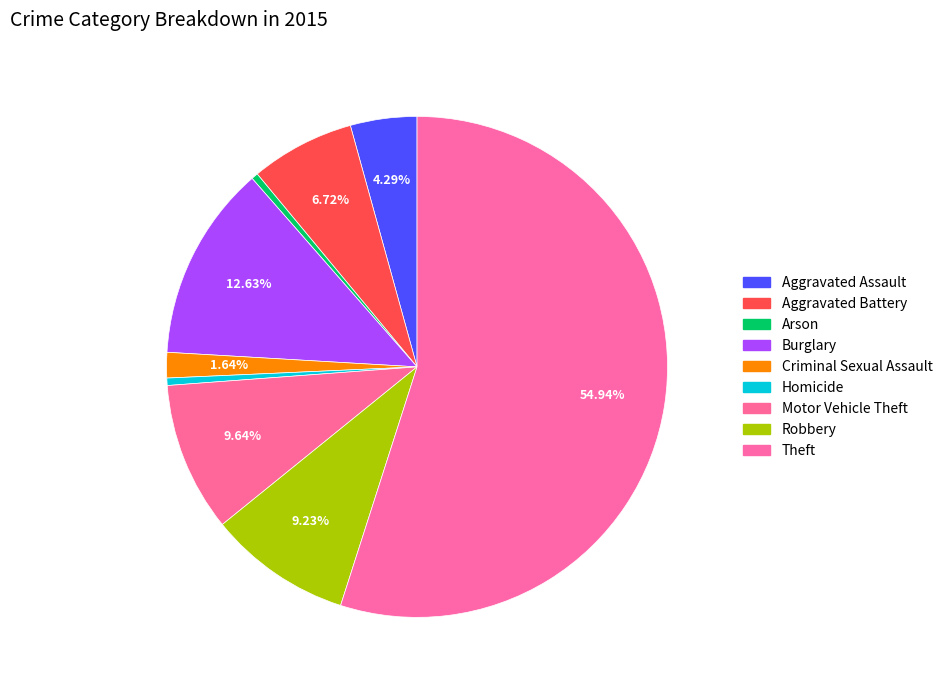

Count the number of slices in the pie.

9